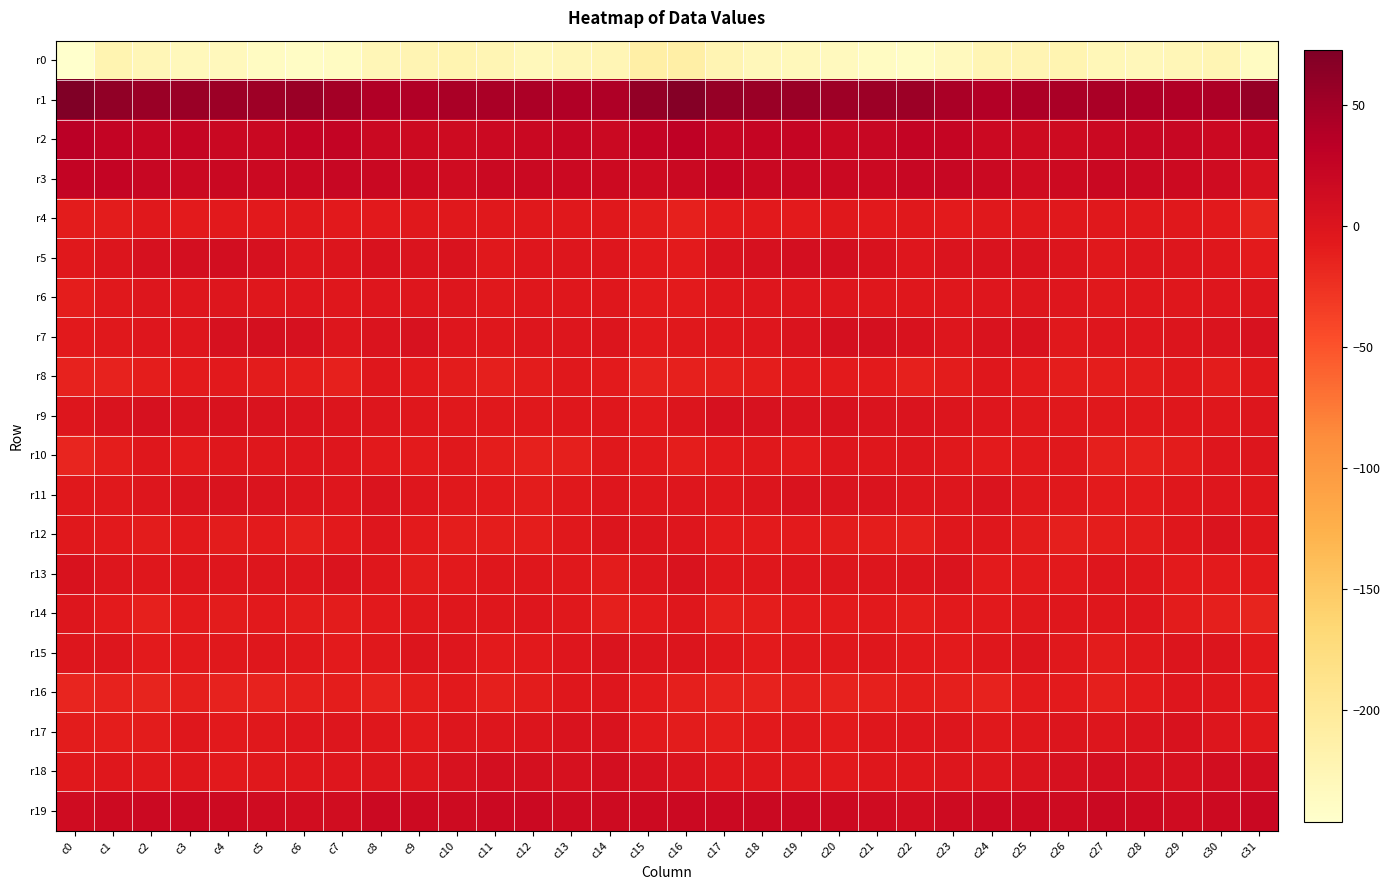

At which category is the sum across all series the highest?

c16